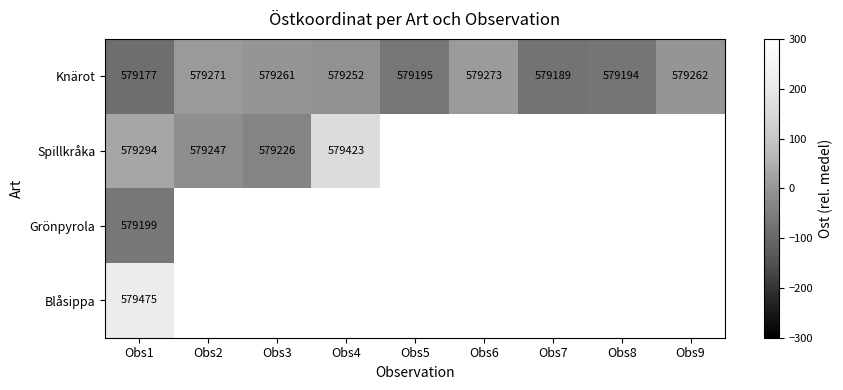

At which category is the sum across all series the highest?

Obs1